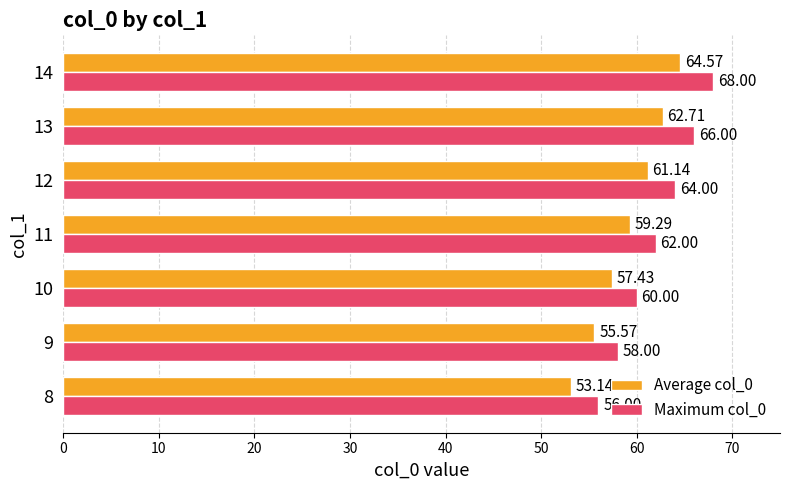

Which series has the widest spread of values?

Maximum col_0